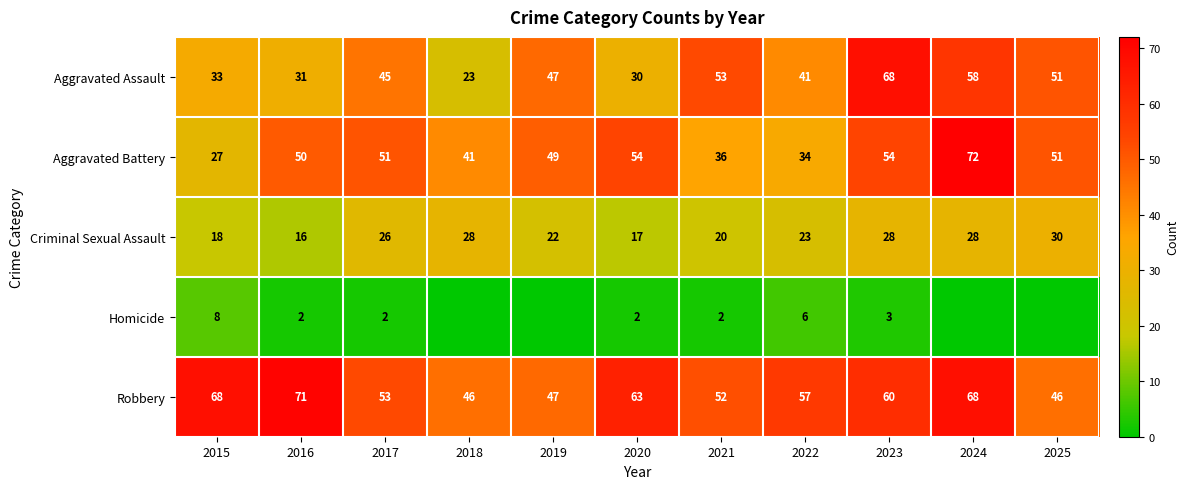

At how many categories does at least one series exceed 25?

11